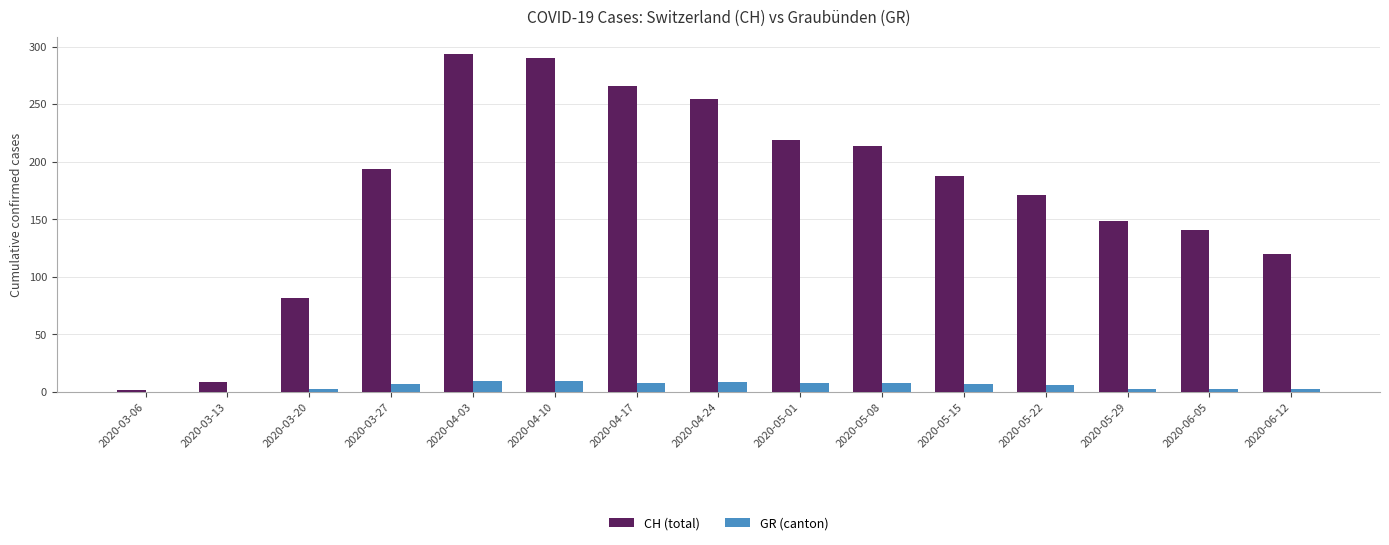

The value of CH (total) at 2020-05-08 is 80. True or false?

False